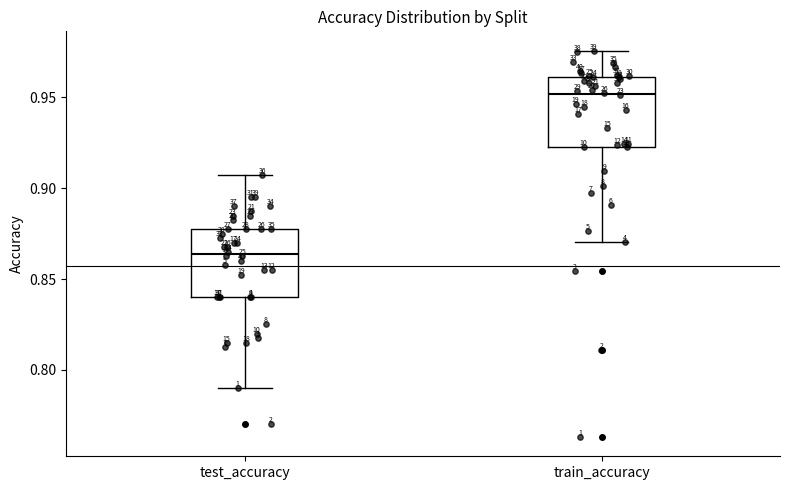

Which box has the highest median line?

train_accuracy